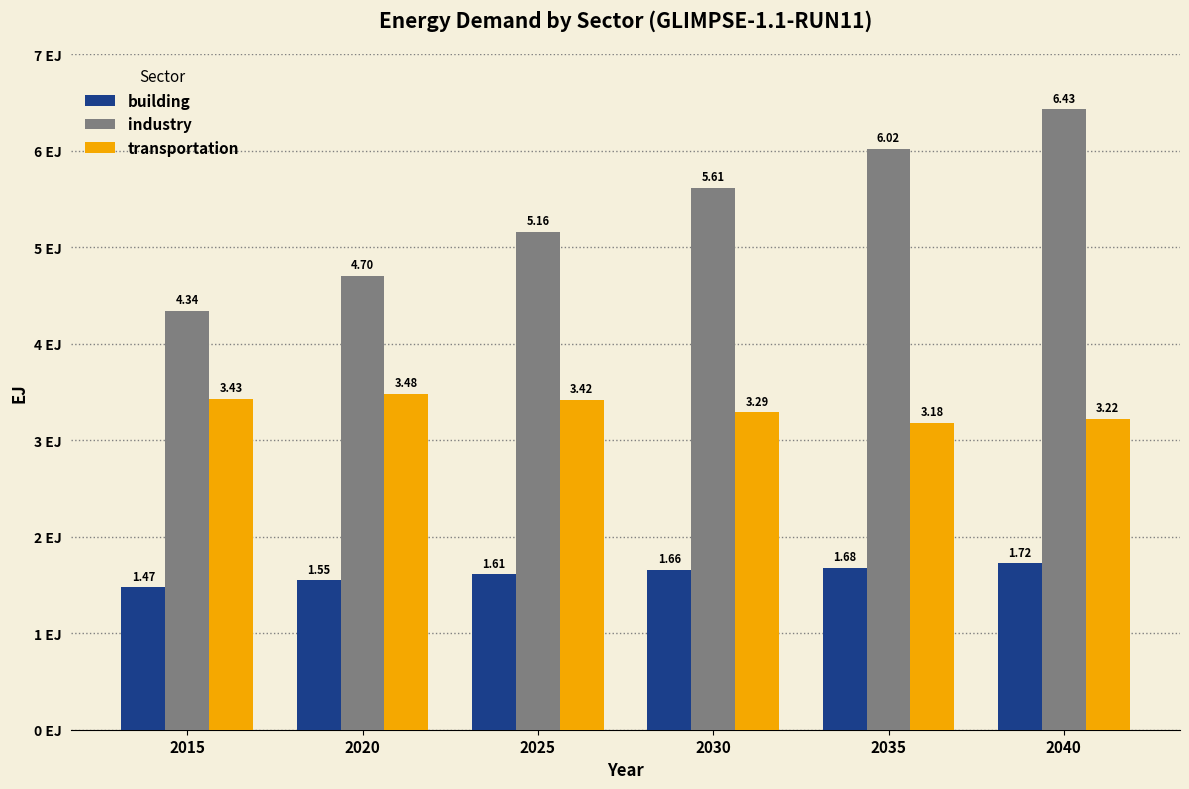

True or false: industry has a value of 1.9 at 2025.

False